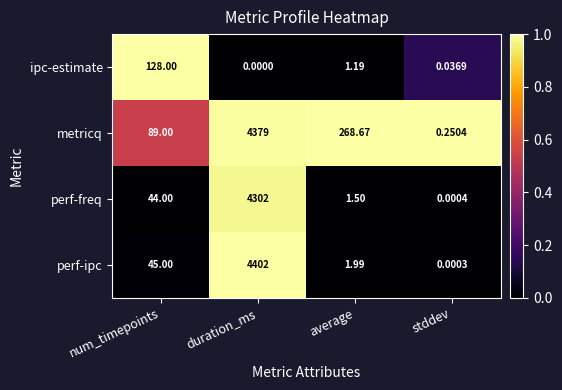

How many distinct data groups are displayed?

4